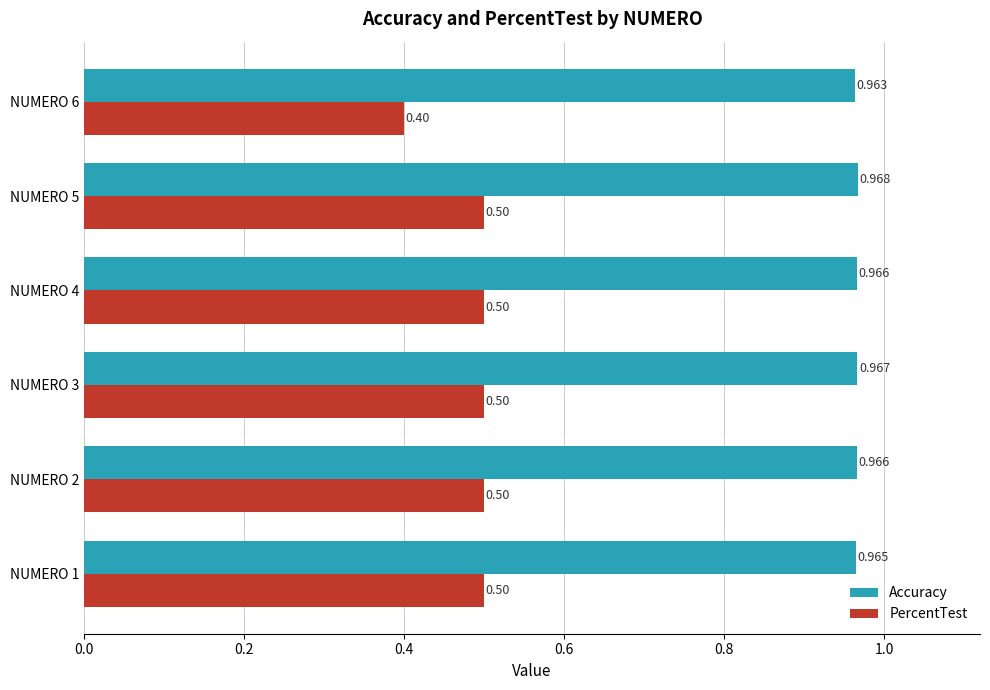

Rank the series at NUMERO 4 from highest to lowest value.

Accuracy, PercentTest